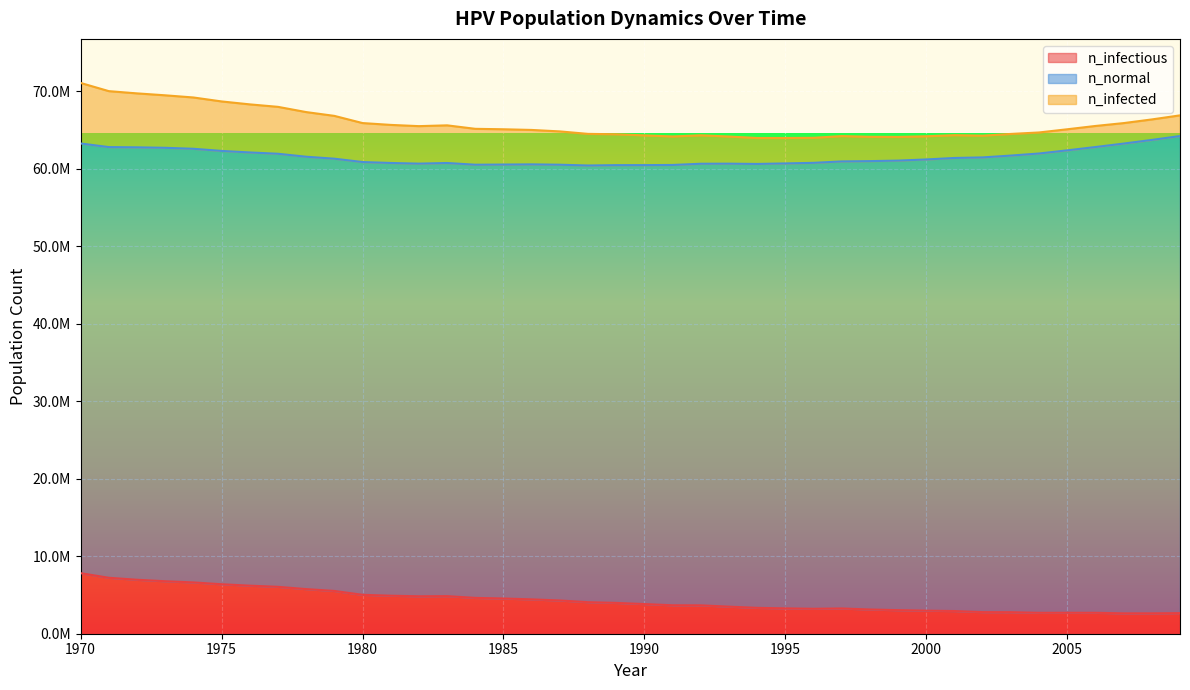

Does the chart display data point markers on the line(s)?

No